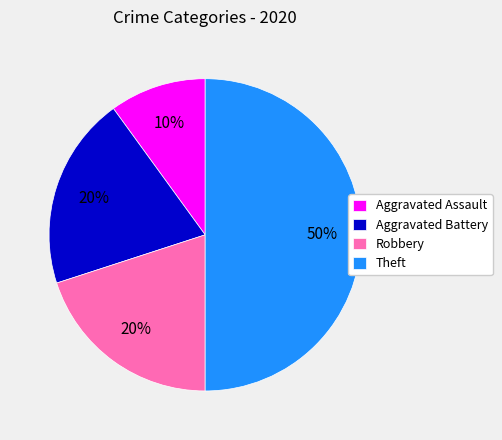

Does Aggravated Battery account for over 50% of the chart?

No